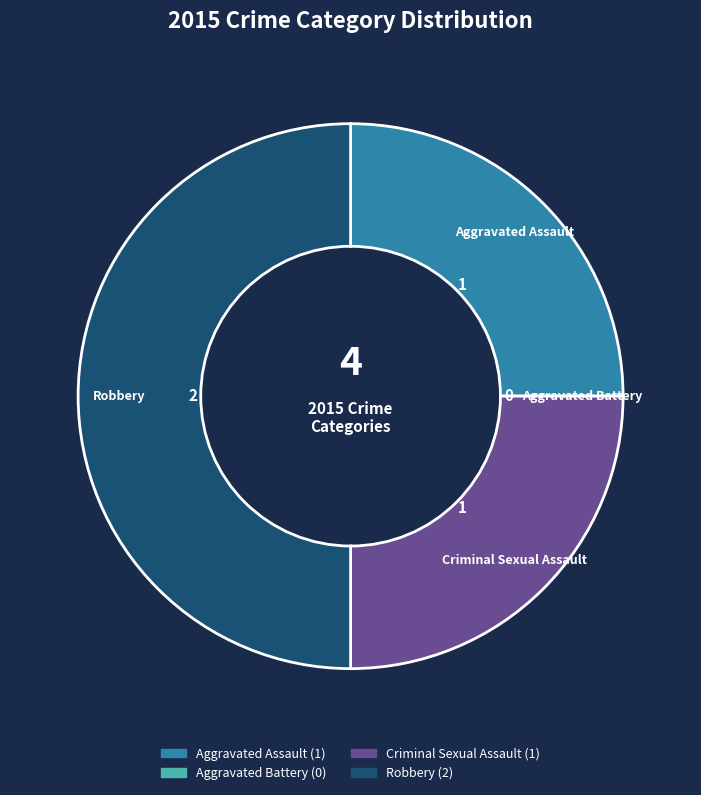

Which slice is the largest?

Robbery